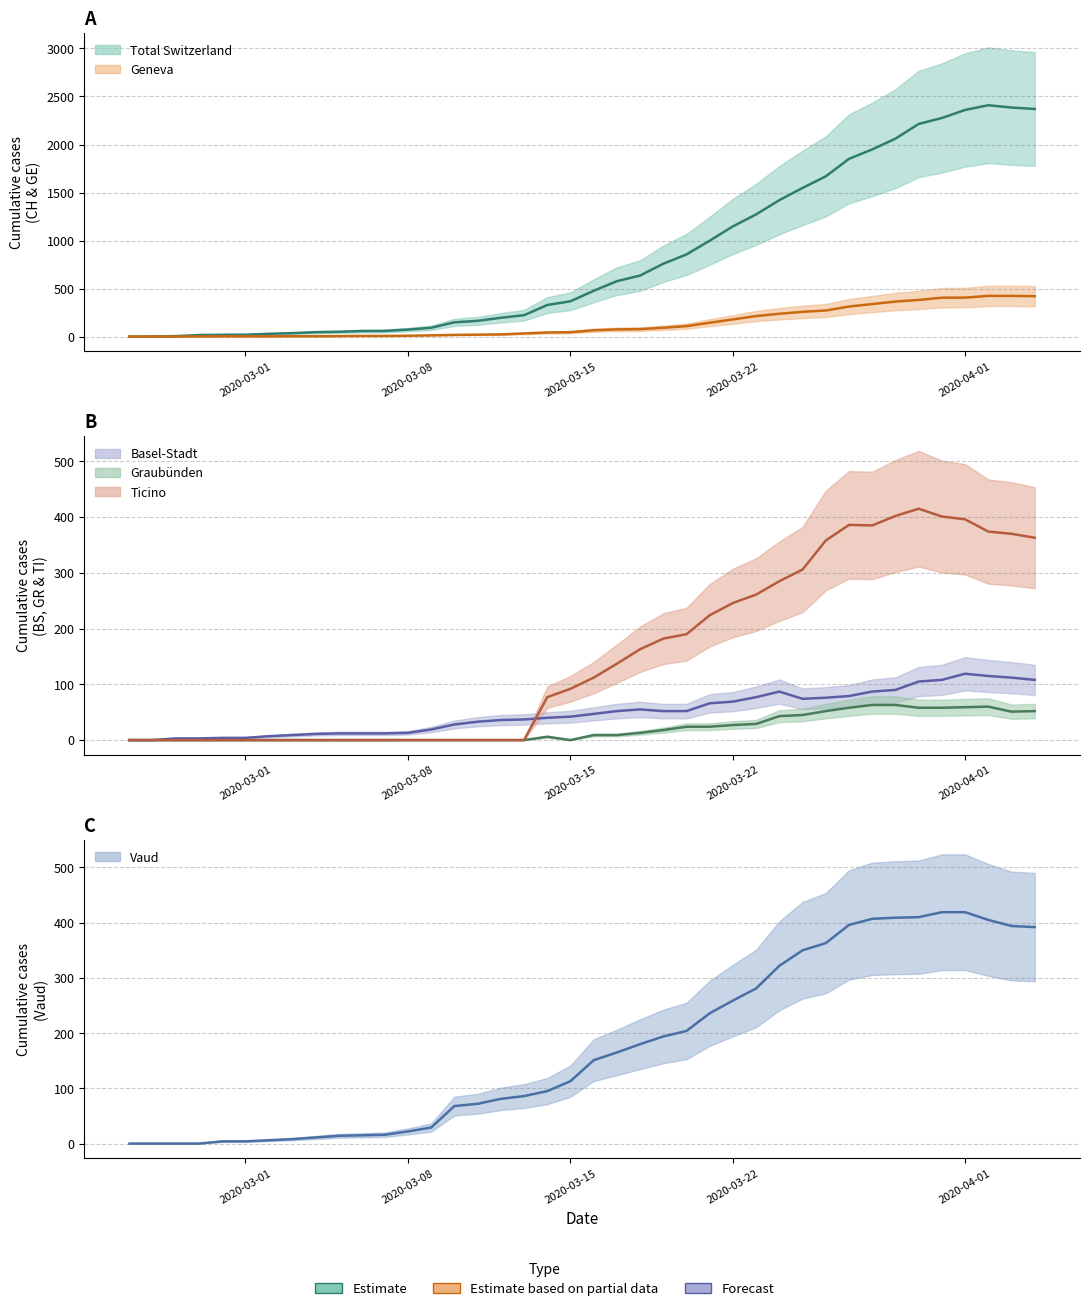

What is the greatest value displayed?

2409